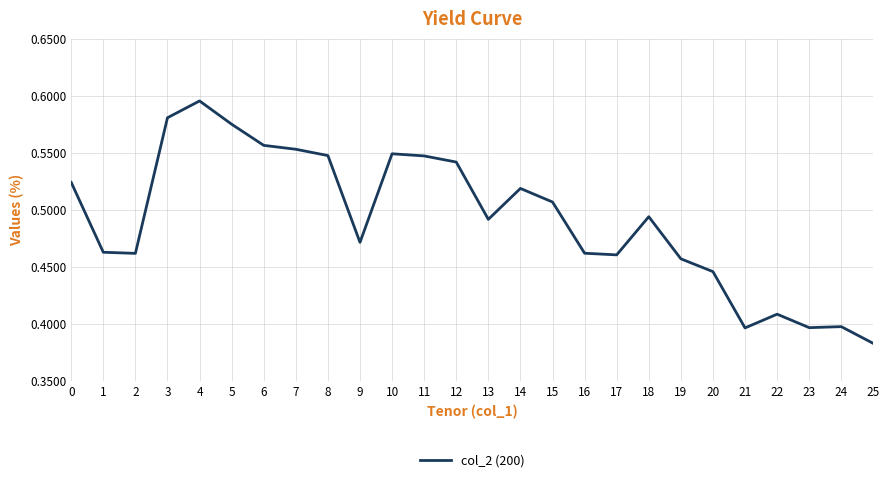

Where is the first local maximum?

4